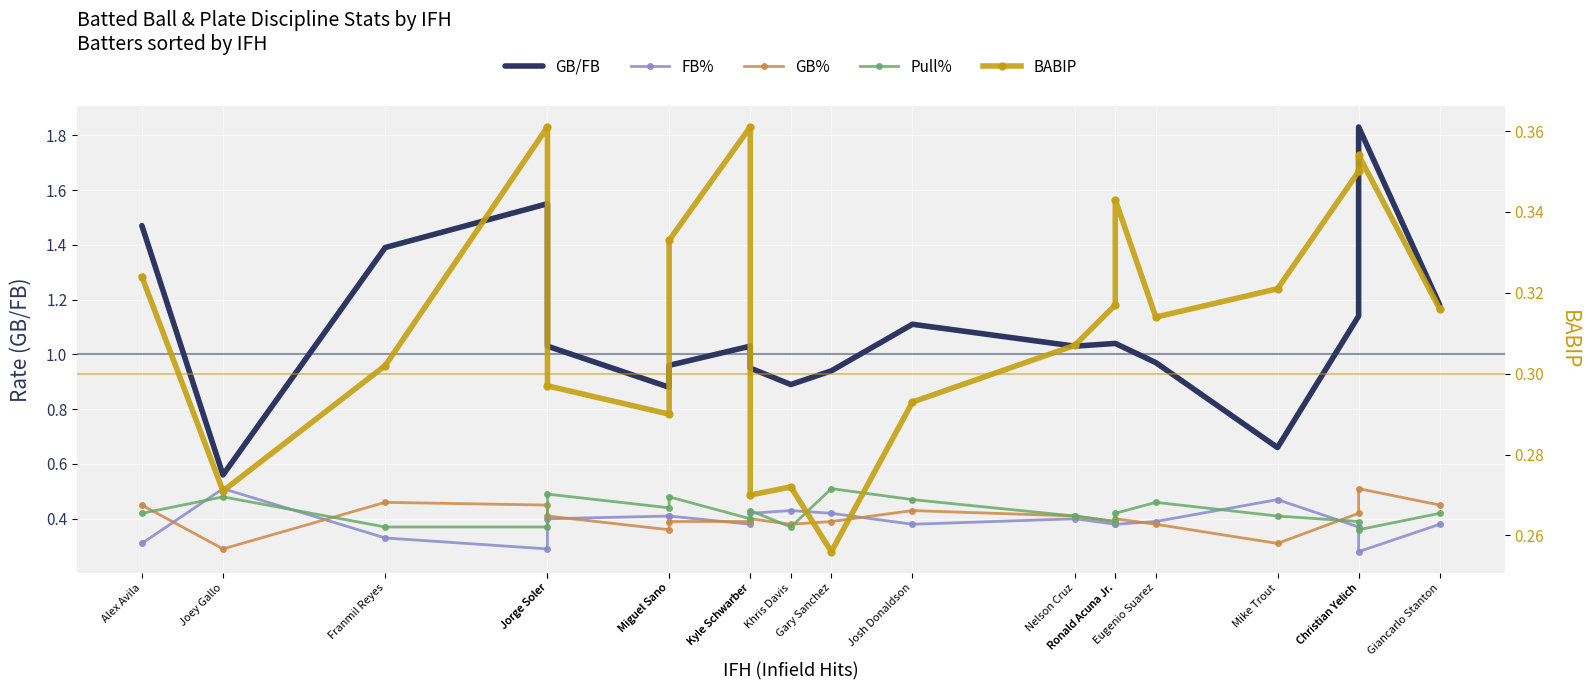

What is the label of the 15th point from the left?

Ronald Acuna Jr.